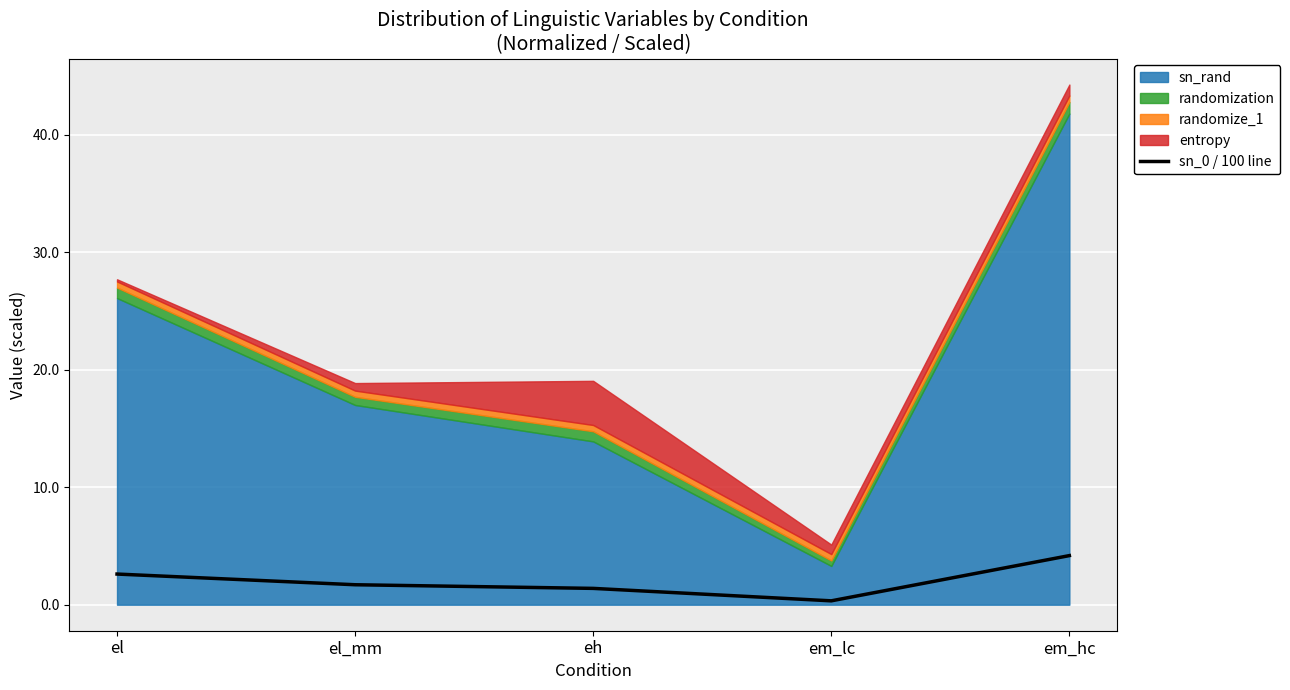

How many points are lower than both their immediate neighbors (excluding endpoints)?

1